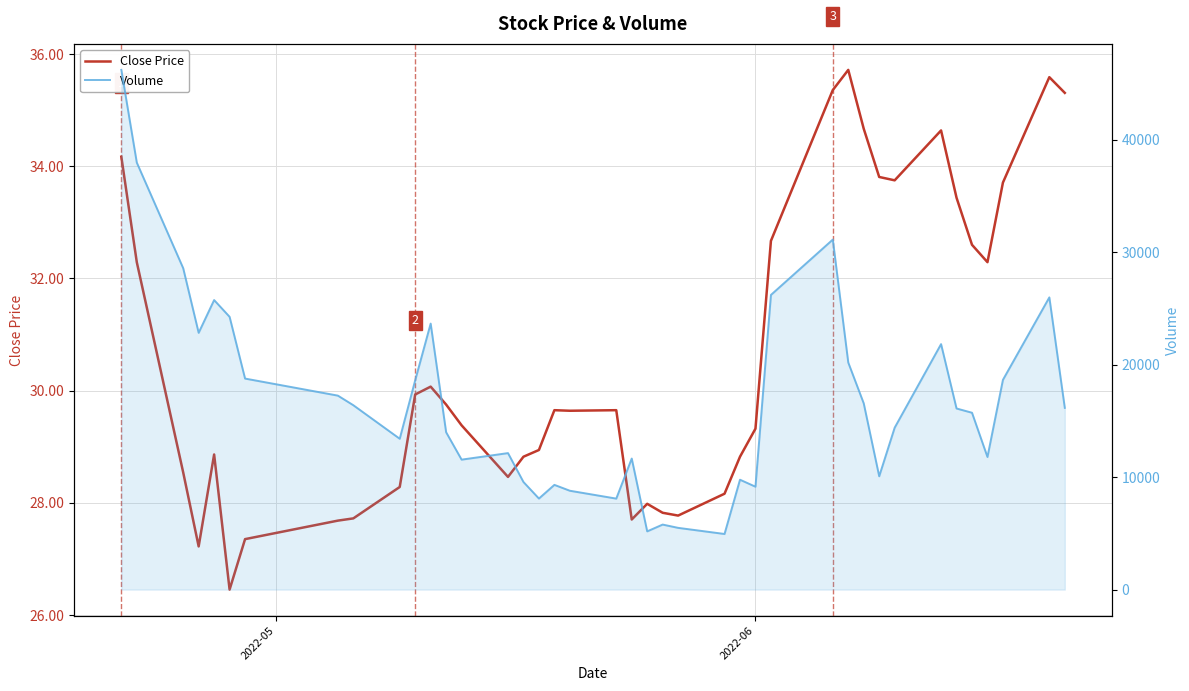

What are all the series names shown in the legend?

Close Price, Volume